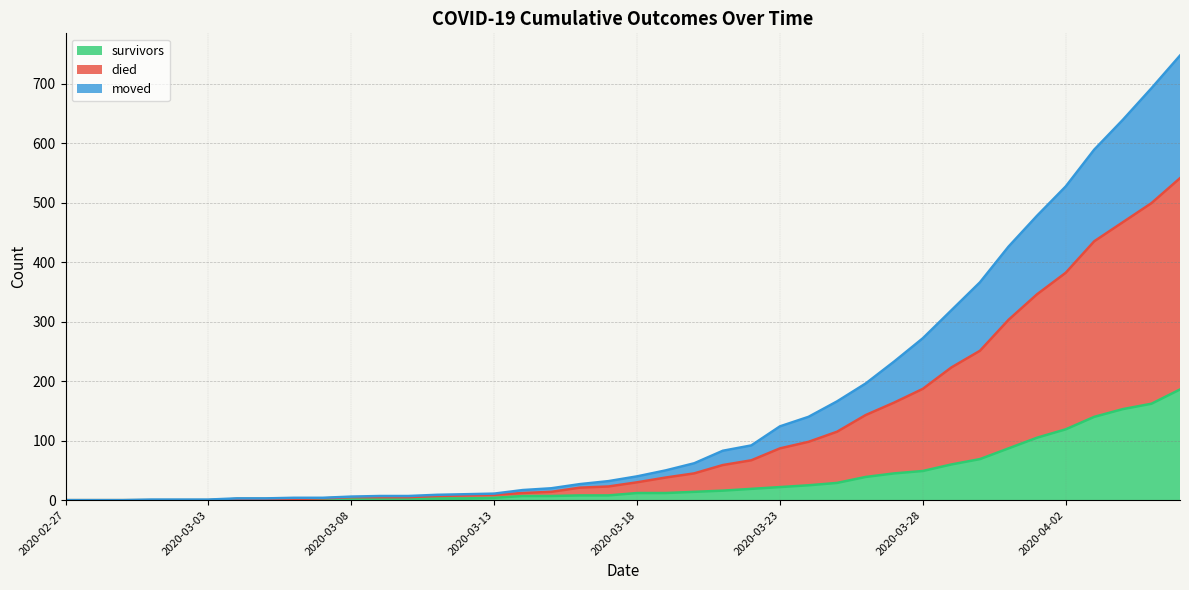

Count the number of data series in this chart.

3